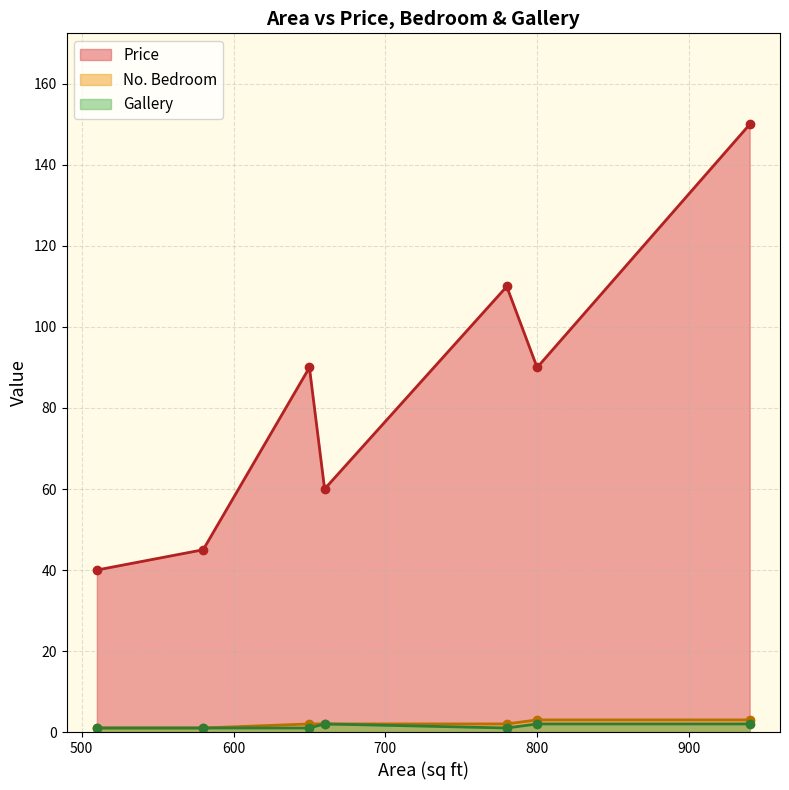

True or false: Price has more than 0 points higher than both neighbors.

True